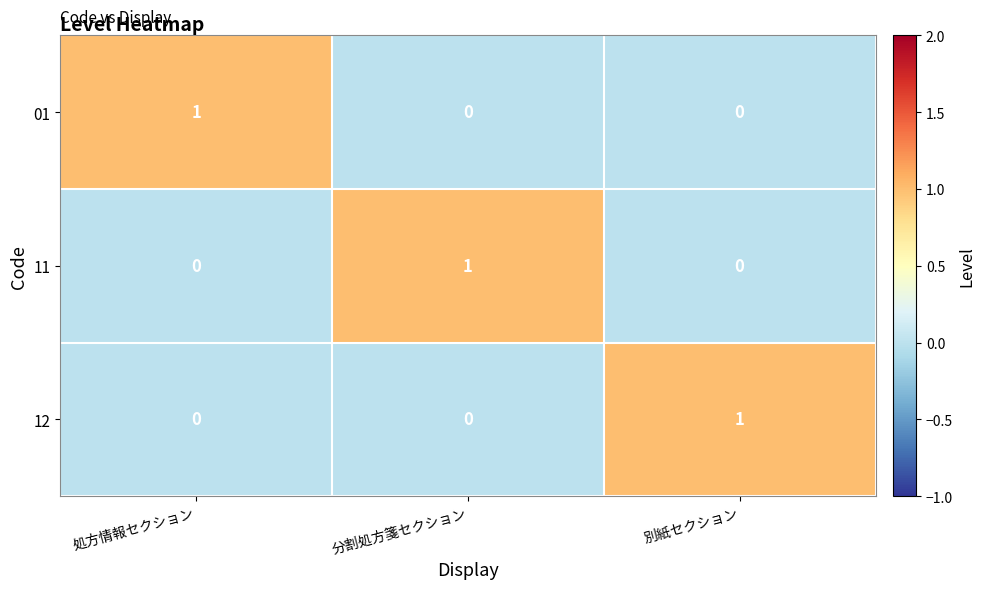

True or false: 11 has a value of 0 at 処方情報セクション.

True